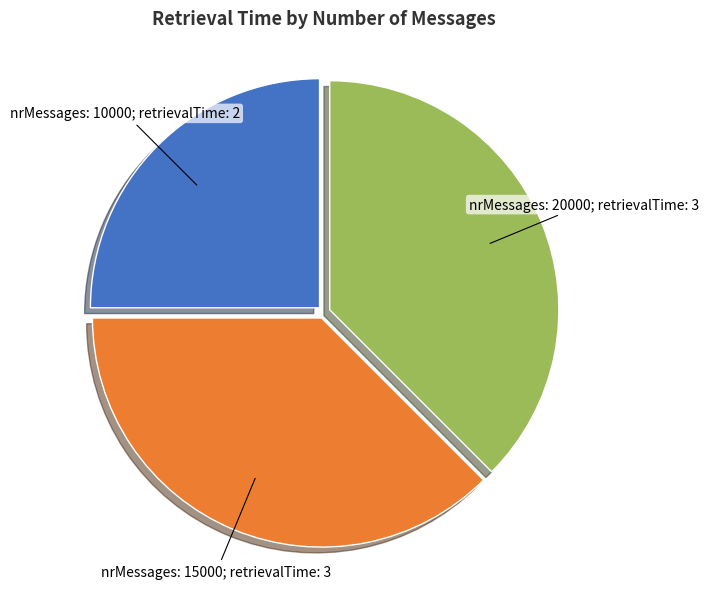

Is there any slice that represents more than half of the pie?

No